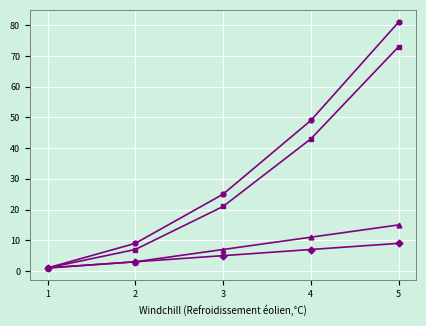

At which category is the sum across all series the highest?

5